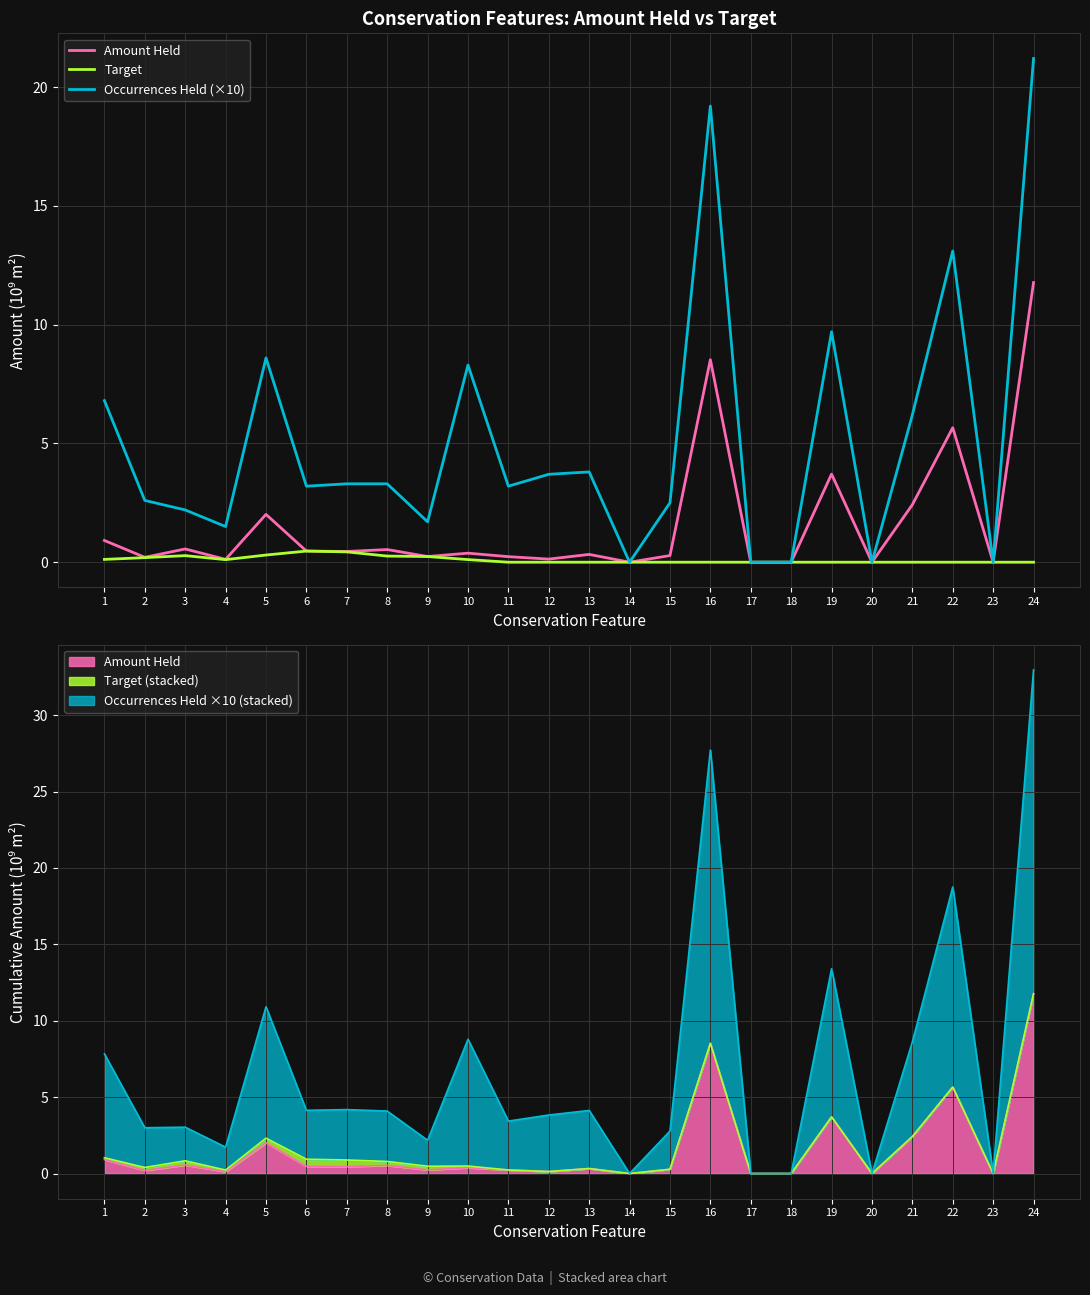

At how many categories does at least one series exceed 7?

6